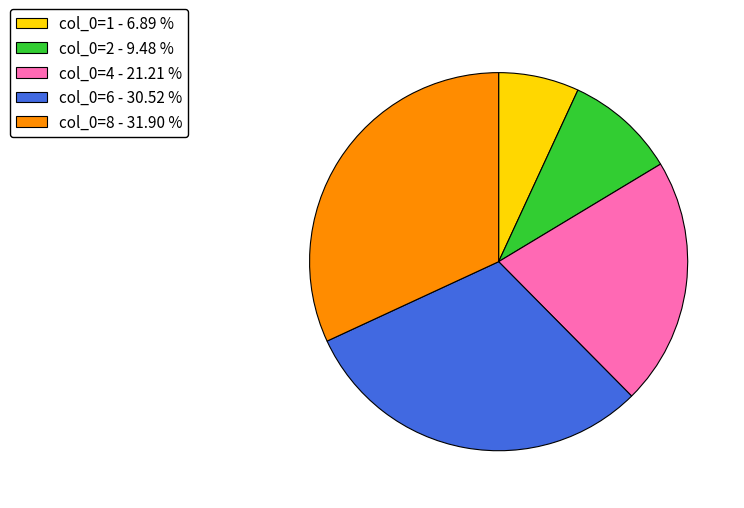

How many slices are in this pie chart?

5